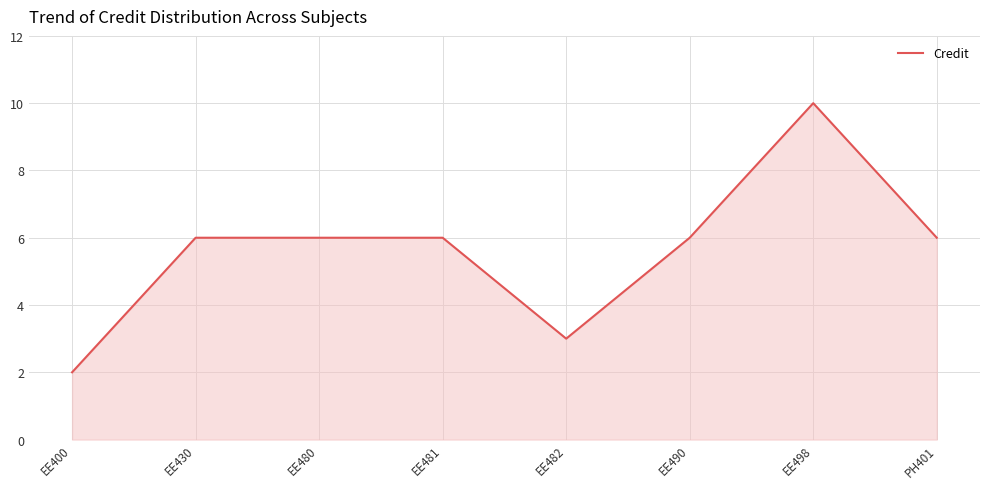

Reading left to right, list all the values displayed in this chart.

EE400=2	EE430=6	EE480=6	EE481=6	EE482=3	EE490=6	EE498=10	PH401=6